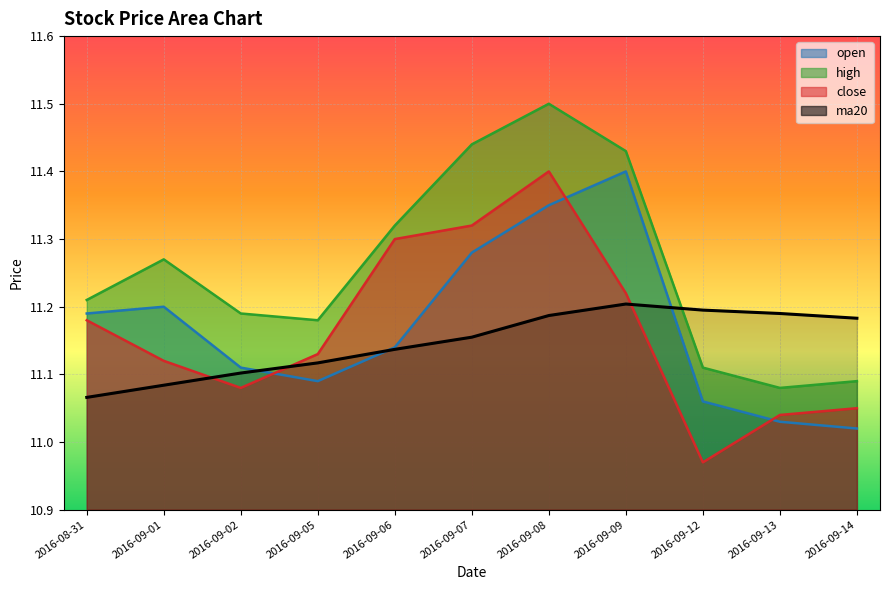

Which series has the widest spread of values?

close